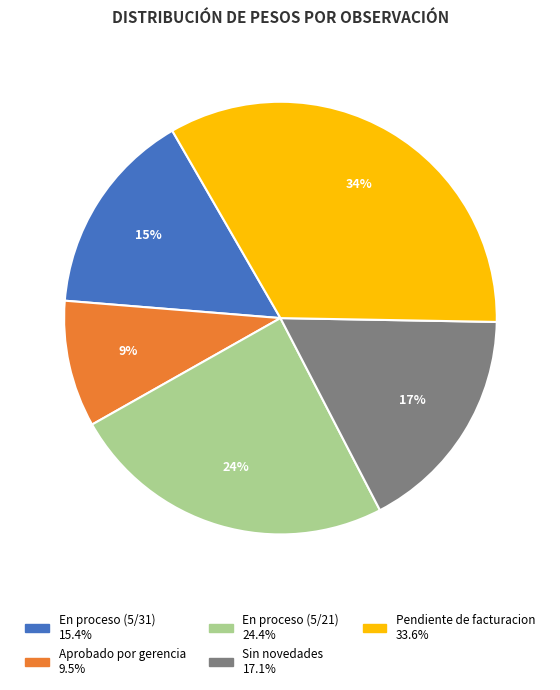

How many segments does this pie chart have?

5